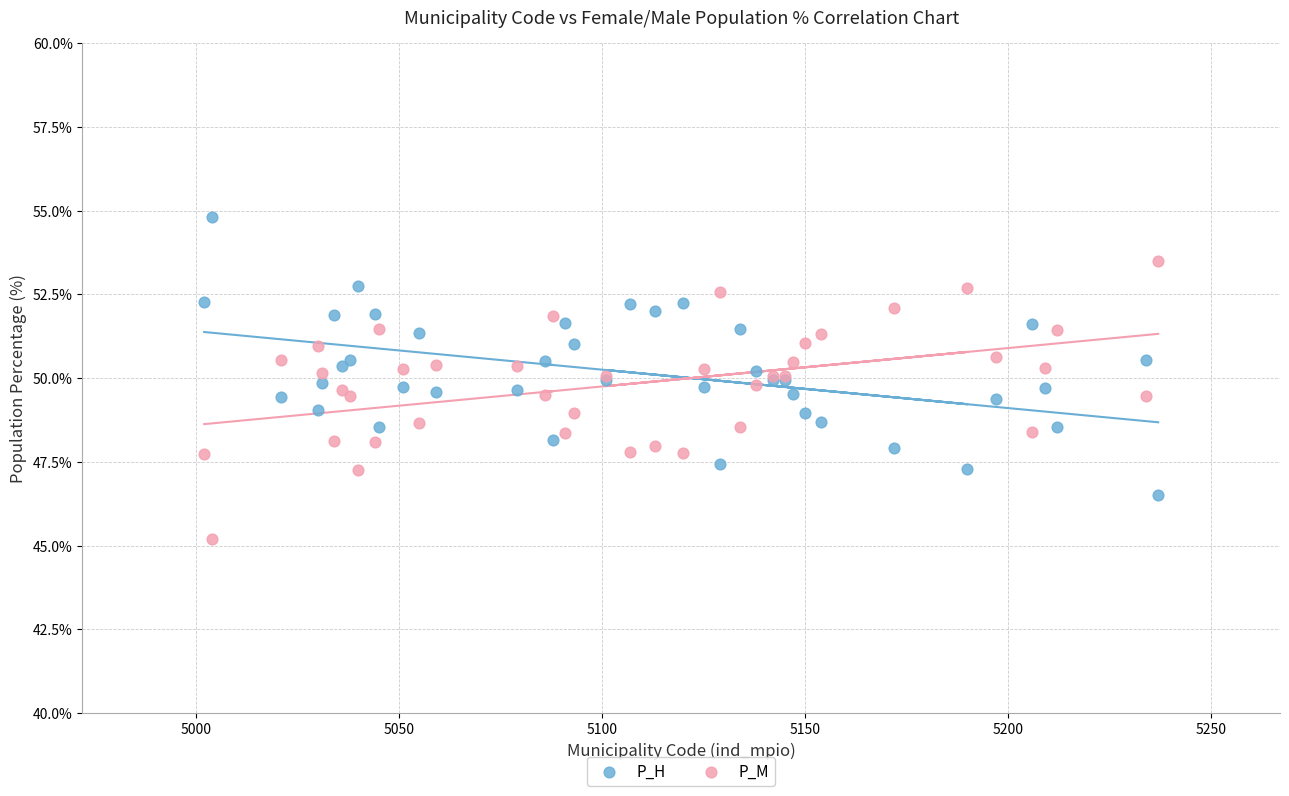

What is the X range (max minus min) for the scatter plot?

235.0